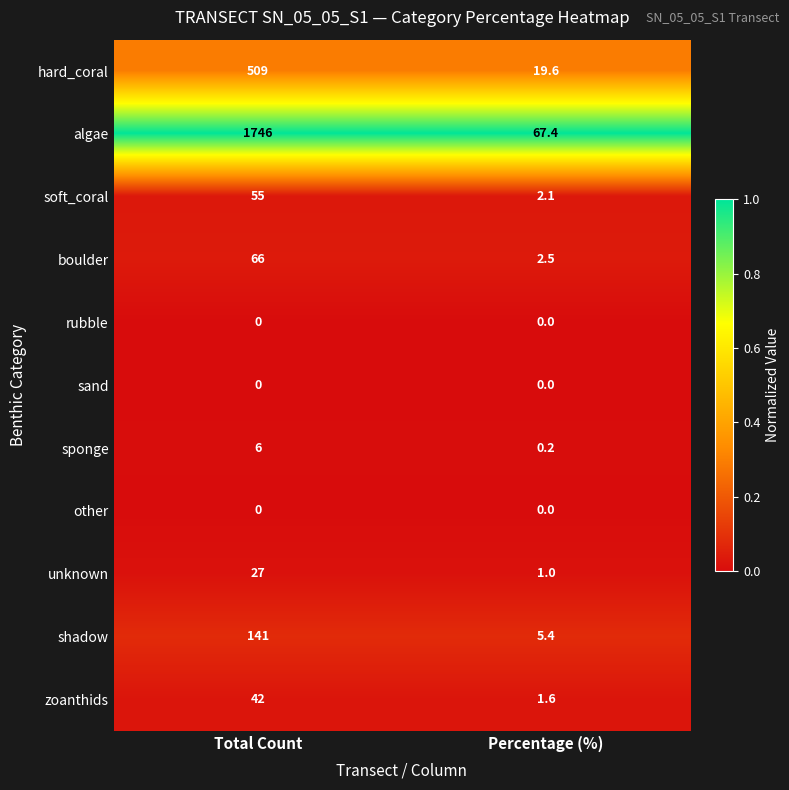

Which series has the largest total across all categories?

algae